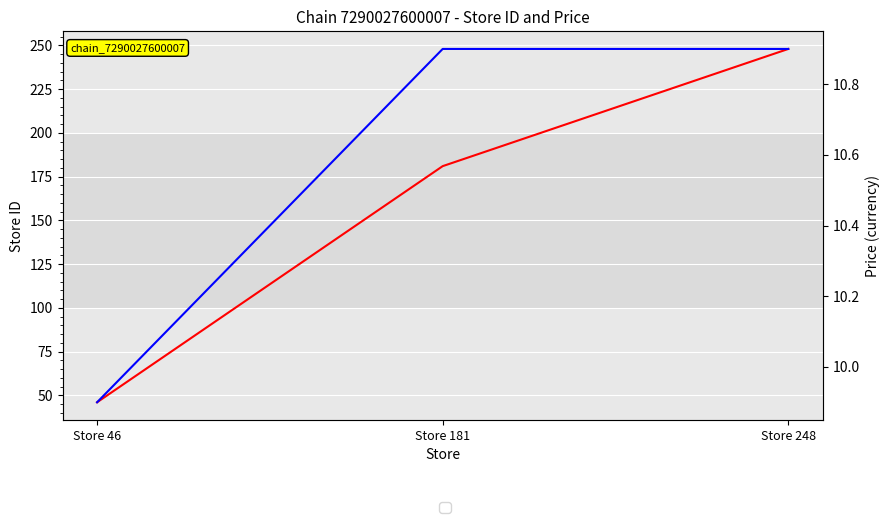

True or false: price has a value of 10.9 at Store 181.

True